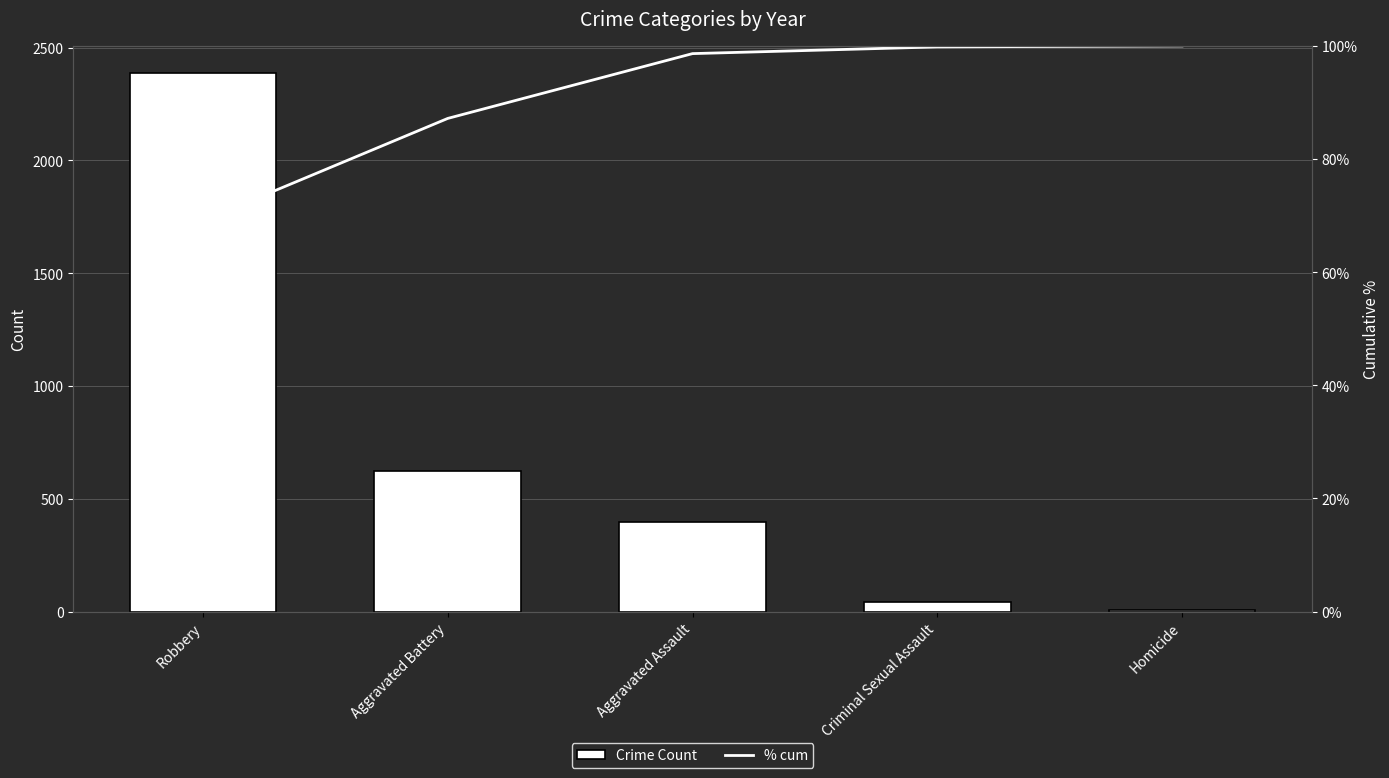

What is the average value of the Crime Count series?

691